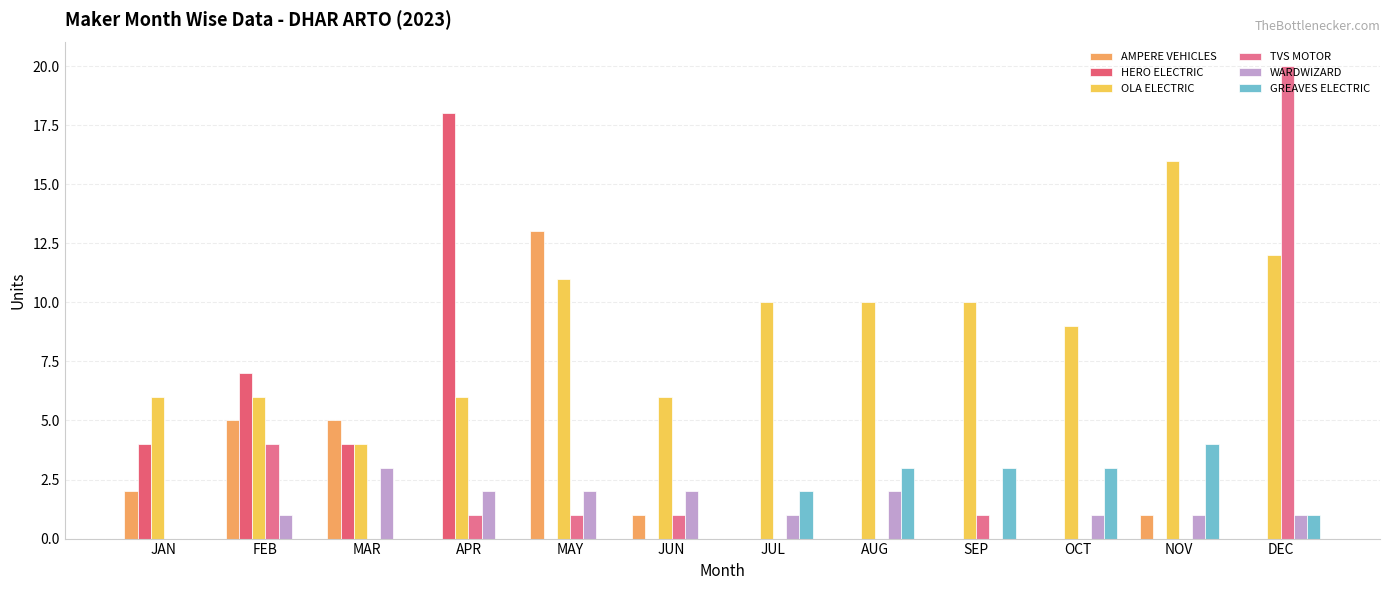

Which series has the largest total across all categories?

OLA ELECTRIC